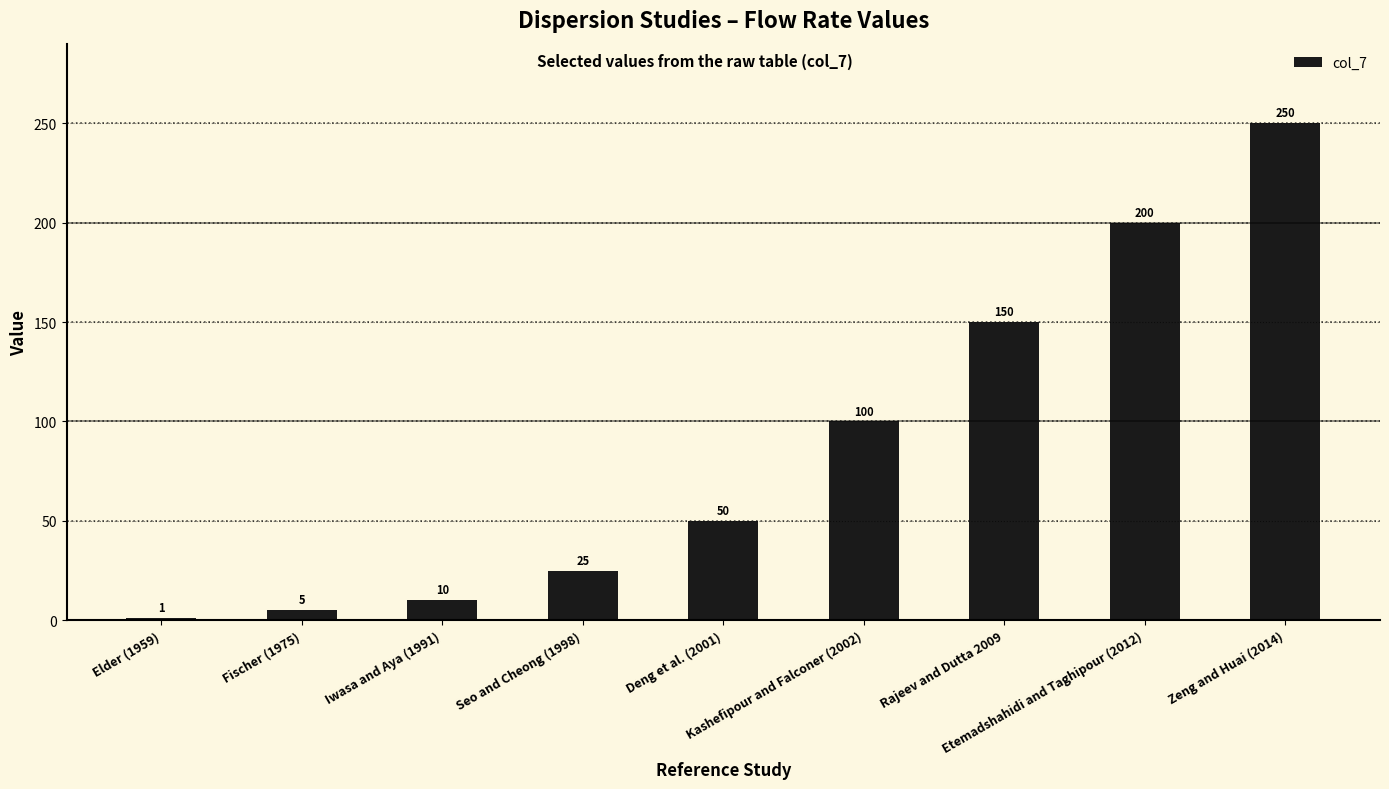

Reading right to left, transcribe all the data shown in this chart.

Zeng and Huai (2014)=250	Etemadshahidi and Taghipour (2012)=200	Rajeev and Dutta 2009=150	Kashefipour and Falconer (2002)=100	Deng et al. (2001)=50	Seo and Cheong (1998)=25	Iwasa and Aya (1991)=10	Fischer (1975)=5	Elder (1959)=1